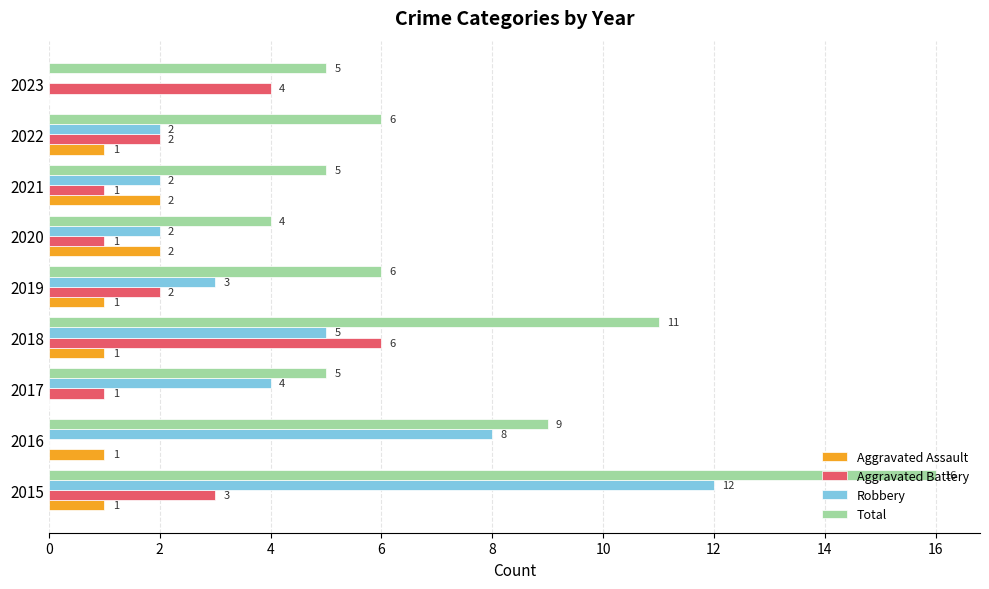

What is the sum of all Robbery values?

38